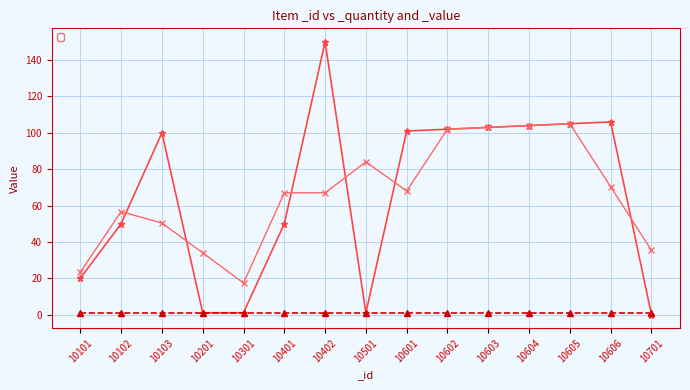

Between 10301 and 10401, which is larger?

10401